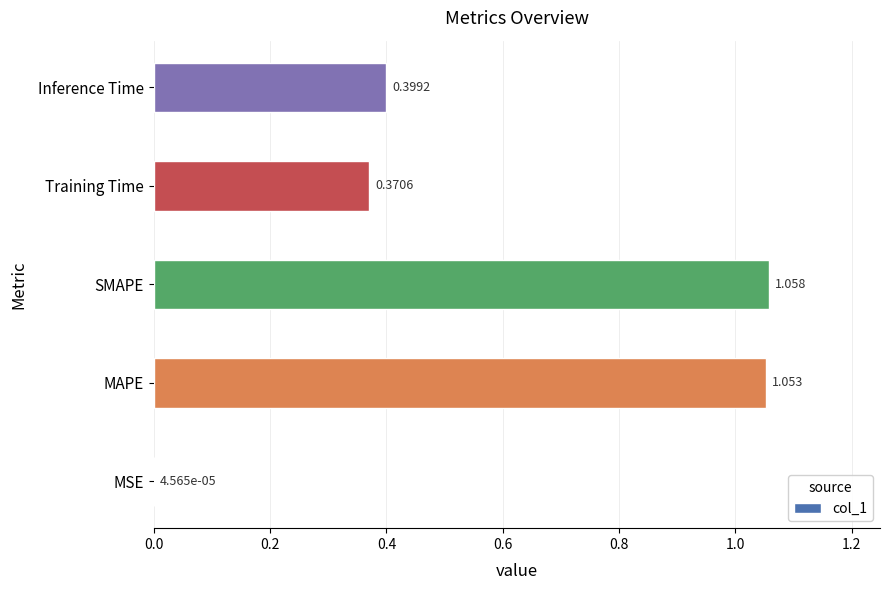

Which has a higher value, Inference Time or SMAPE?

SMAPE